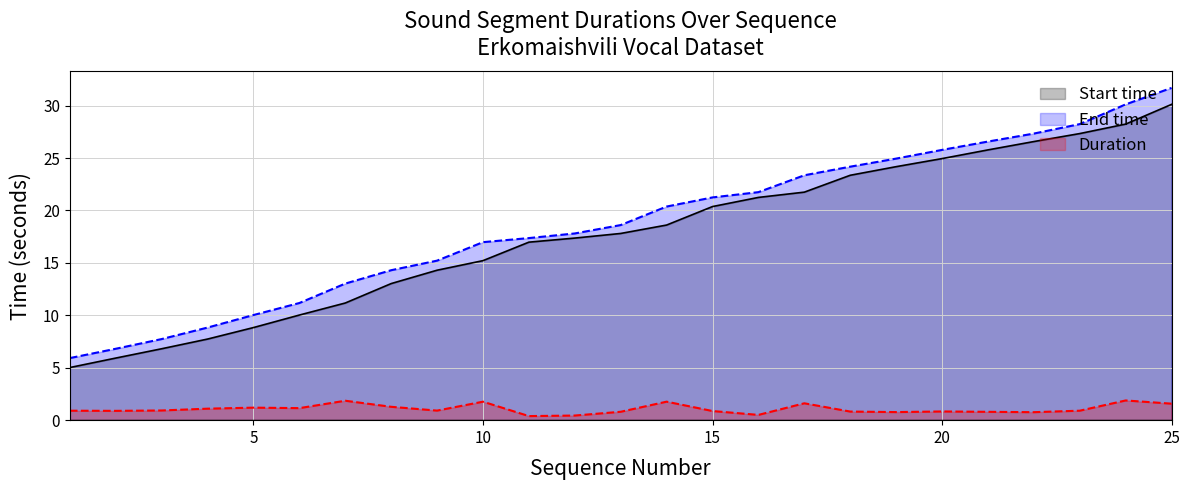

The value of Duration at 17 is 2.7. True or false?

False